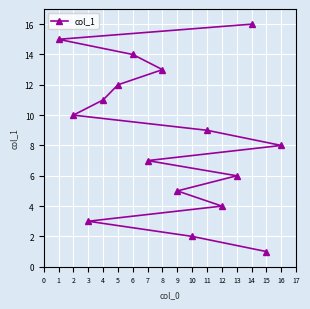

How many lines are shown in the chart?

1